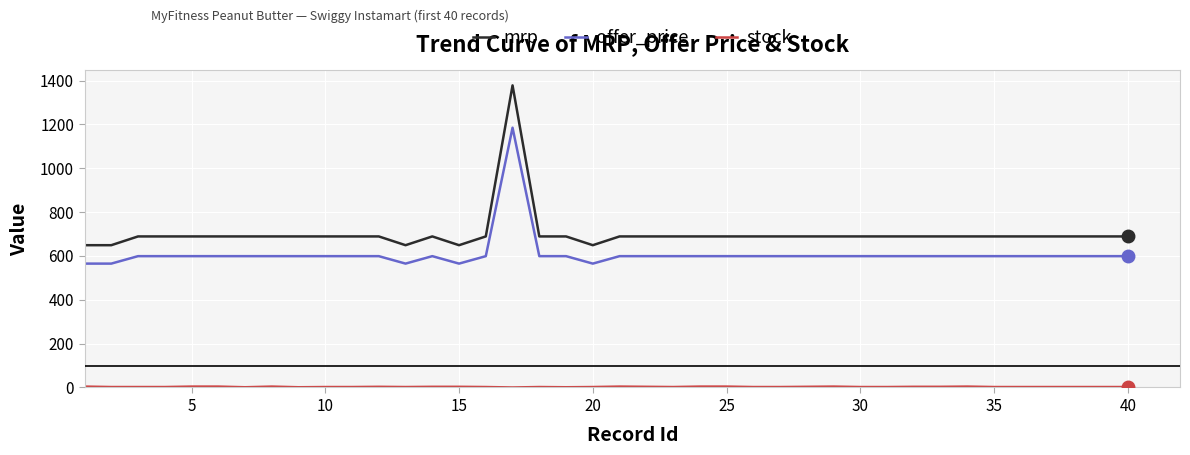

Which series has the widest spread of values?

mrp